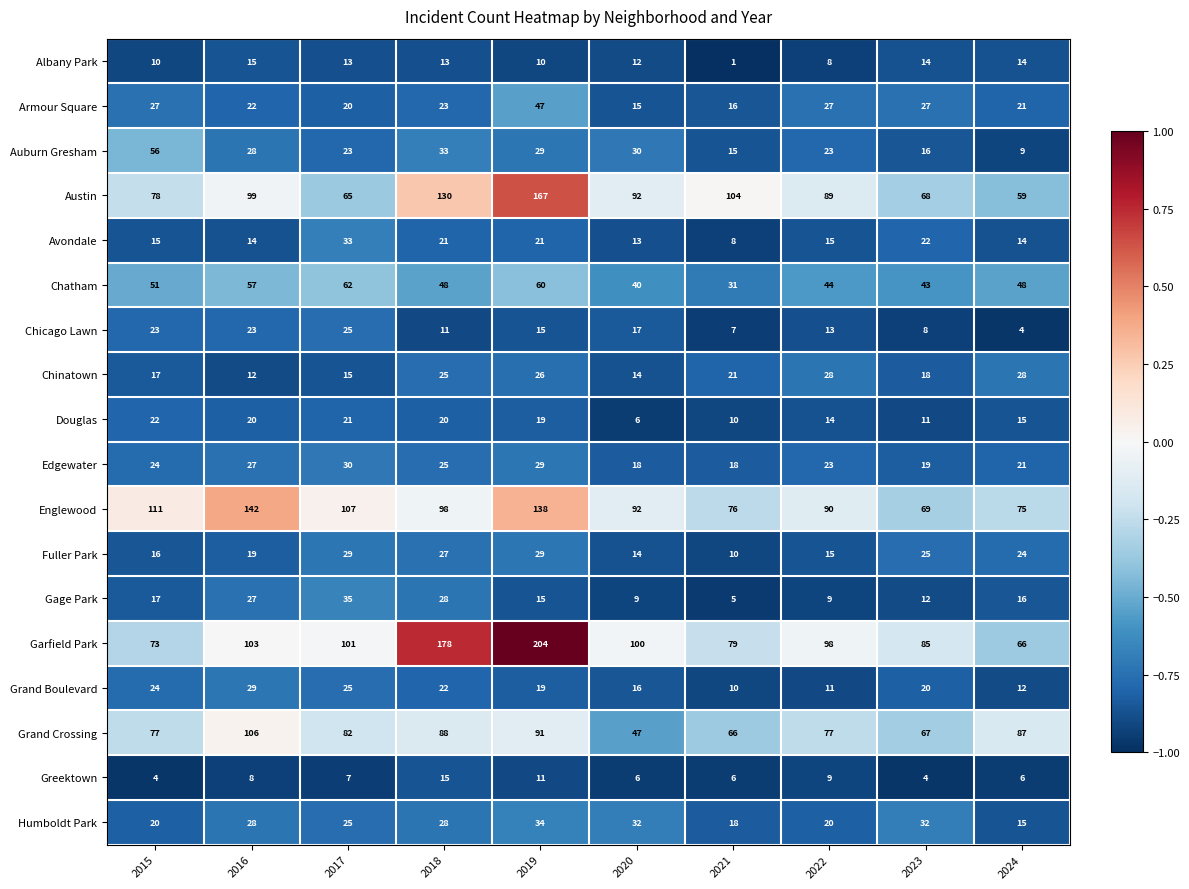

What is the smallest value displayed?

1